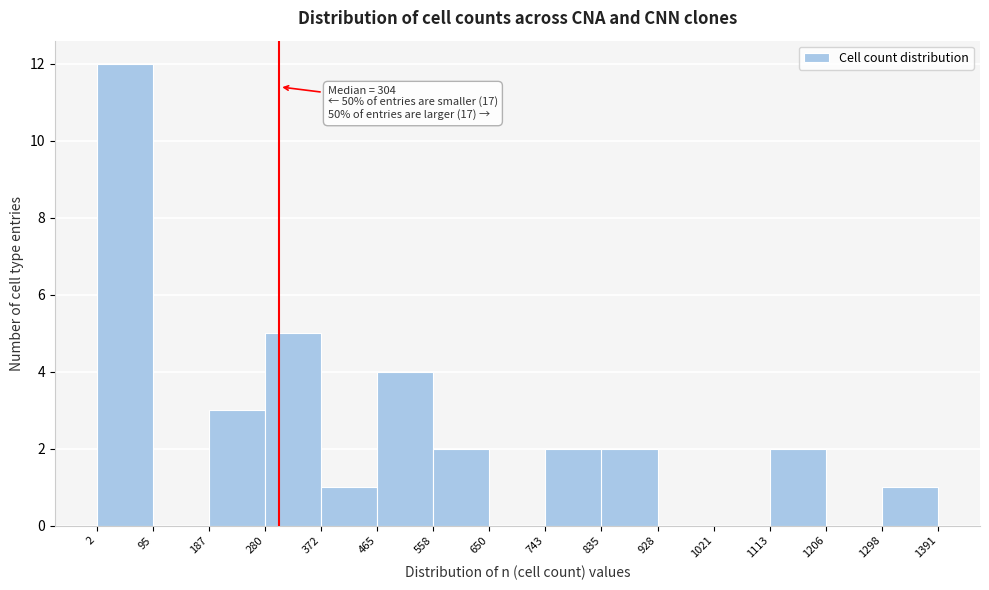

Over which range of the x-axis is the bar tallest?

2 to 95